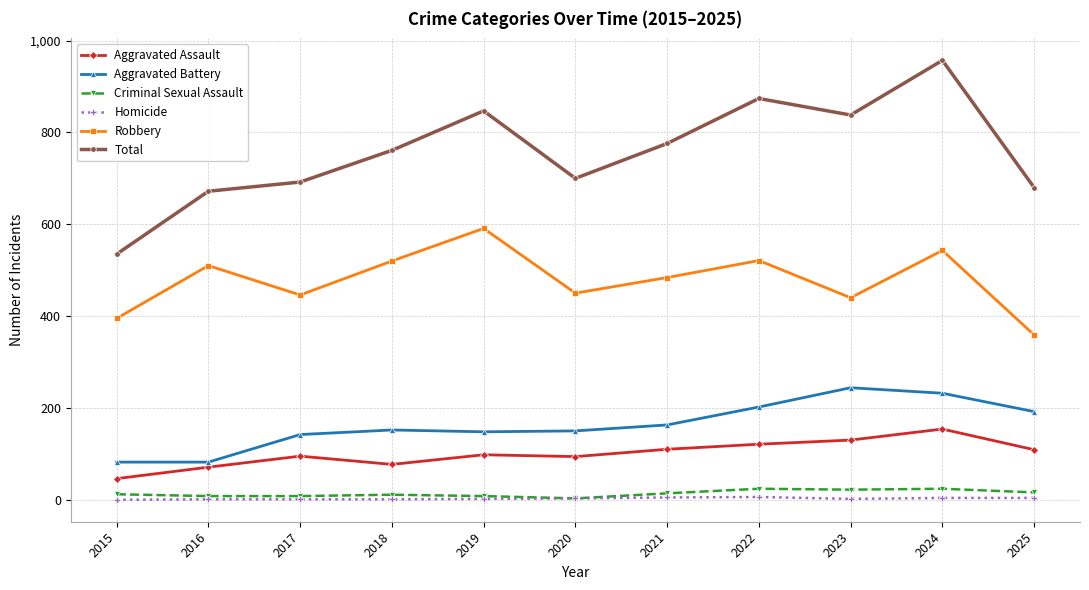

List the series in order of their peak value, lowest first.

Homicide, Criminal Sexual Assault, Aggravated Assault, Aggravated Battery, Robbery, Total